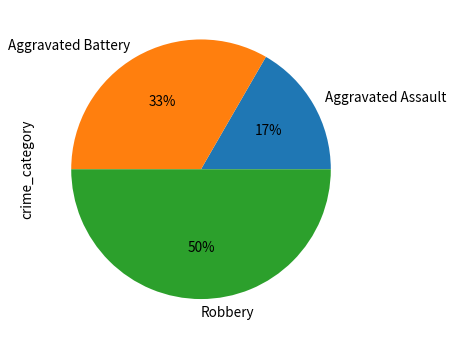

To the nearest percent, what is the difference between the Robbery and Aggravated Assault slice percentages?

33%